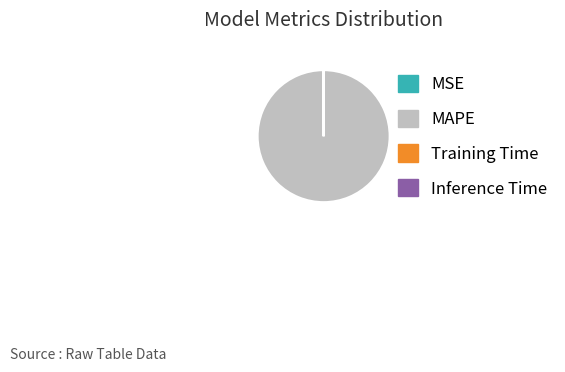

Which category has the biggest portion of the pie?

MAPE